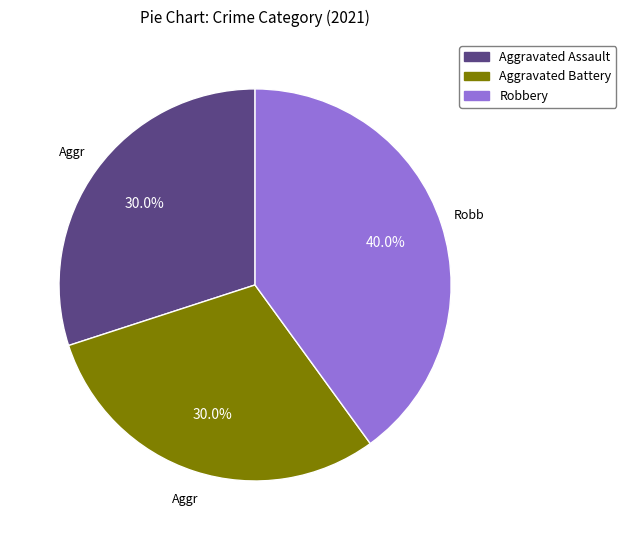

Is there any slice that represents more than half of the pie?

No